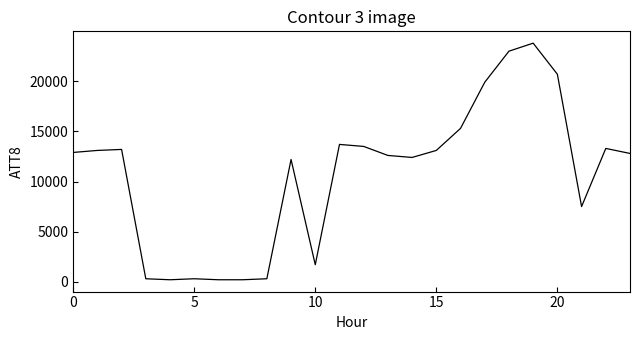

Is this an area chart (filled region under the line)?

No